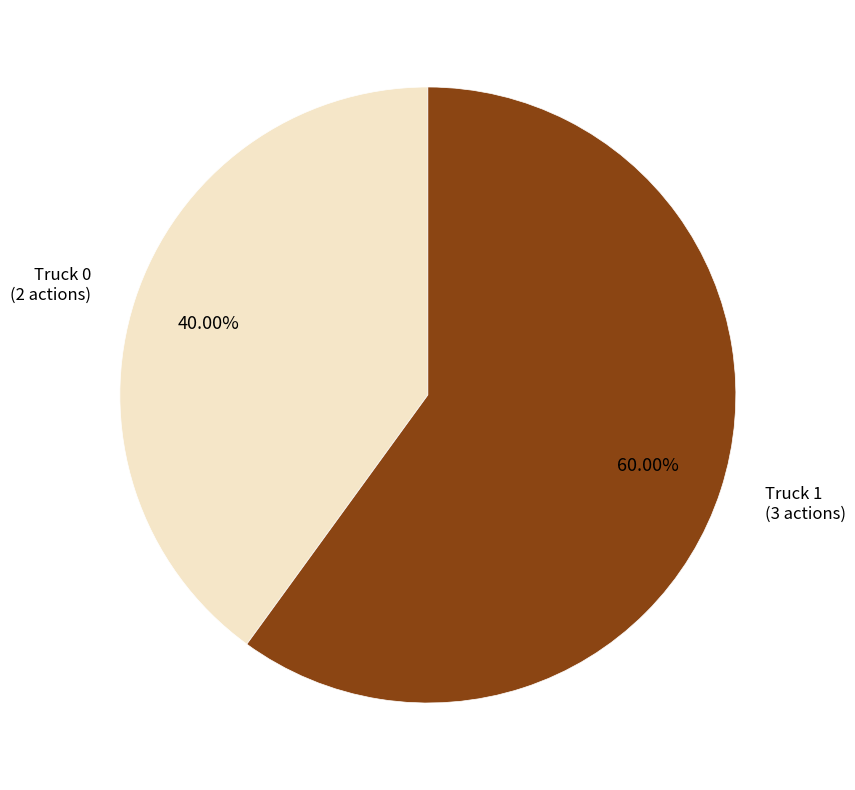

Is there any slice that represents more than half of the pie?

Yes